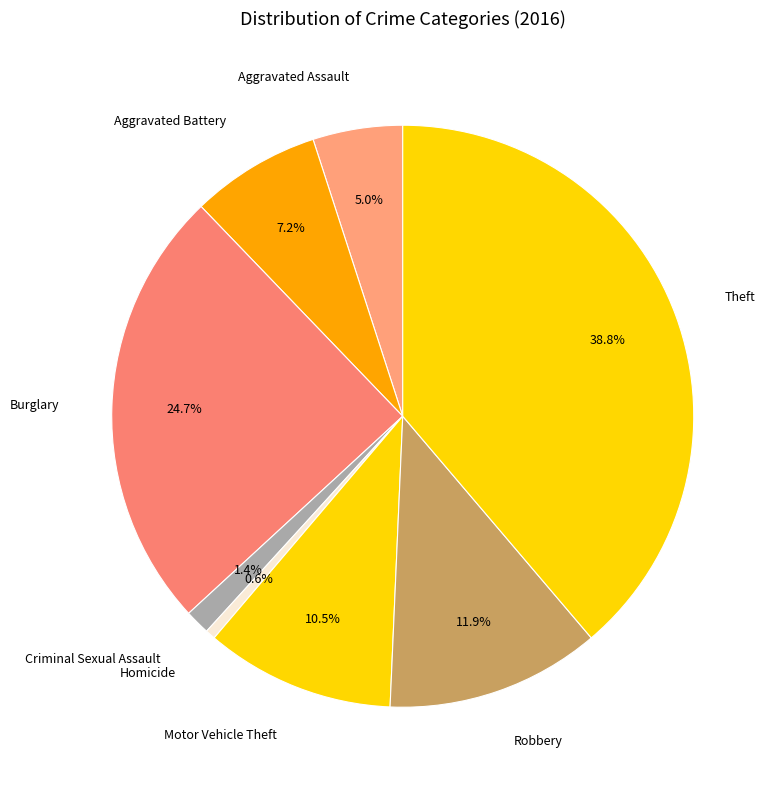

What is the ratio of the value at Criminal Sexual Assault to the value at Homicide?

2.5